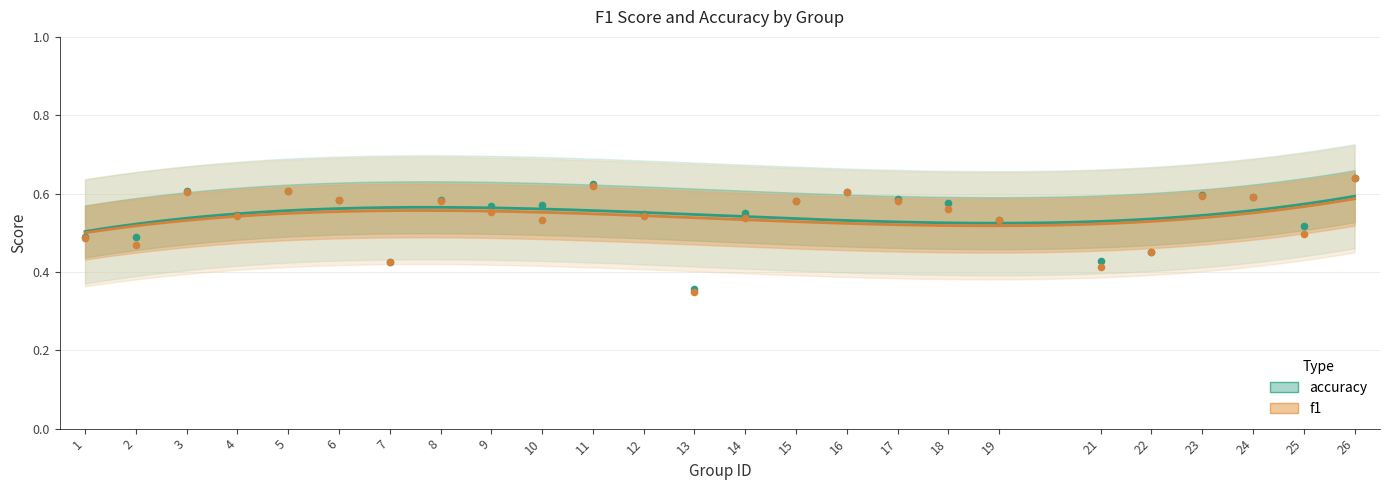

At how many categories does at least one series exceed 0?

25